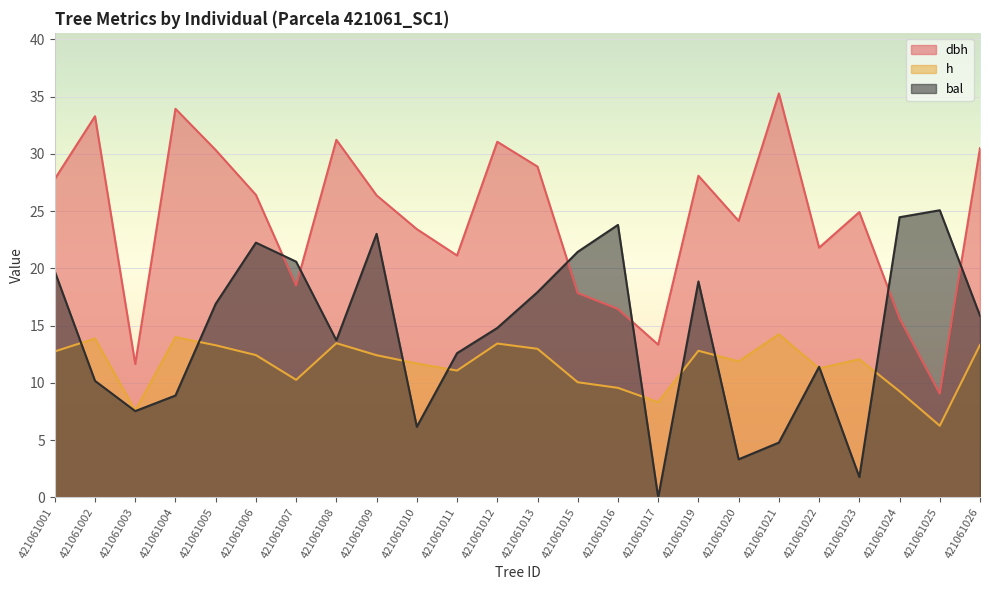

Is it true that h equals 13.5 at 421061008?

True